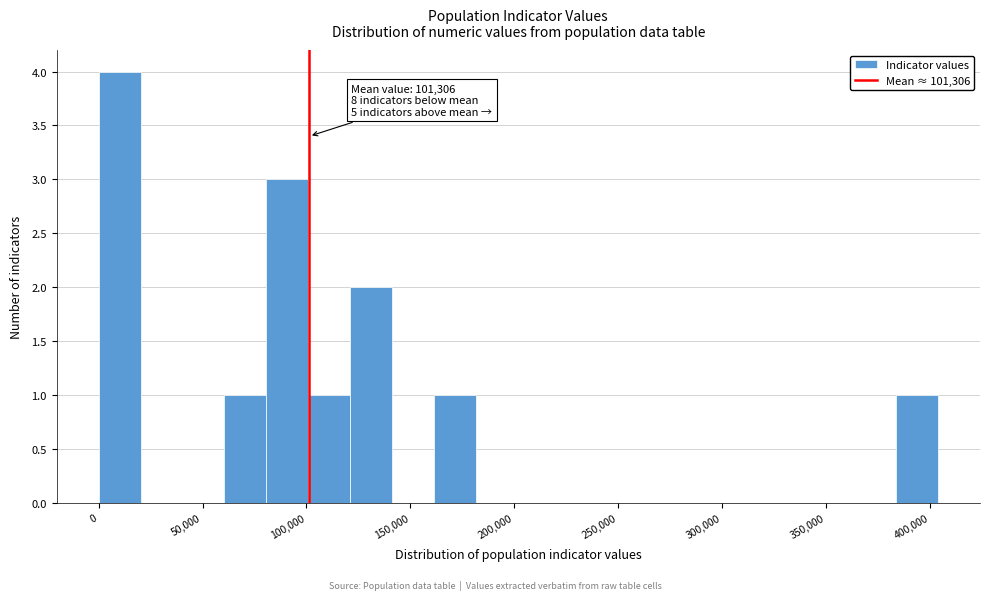

Over which range of the x-axis is the bar tallest?

0 to 20000